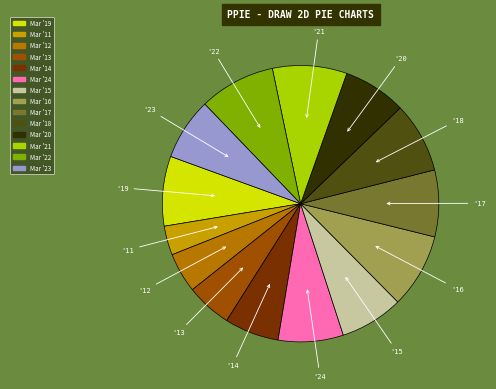

Is it true that Mar '14 is 6% of the pie?

True